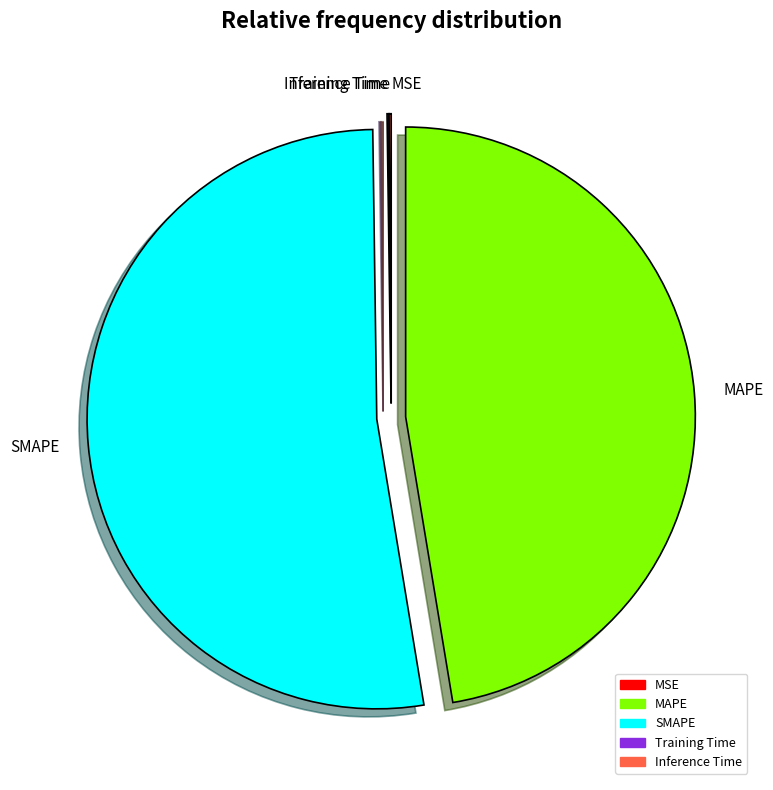

Is it true that MAPE is 56% of the pie?

False